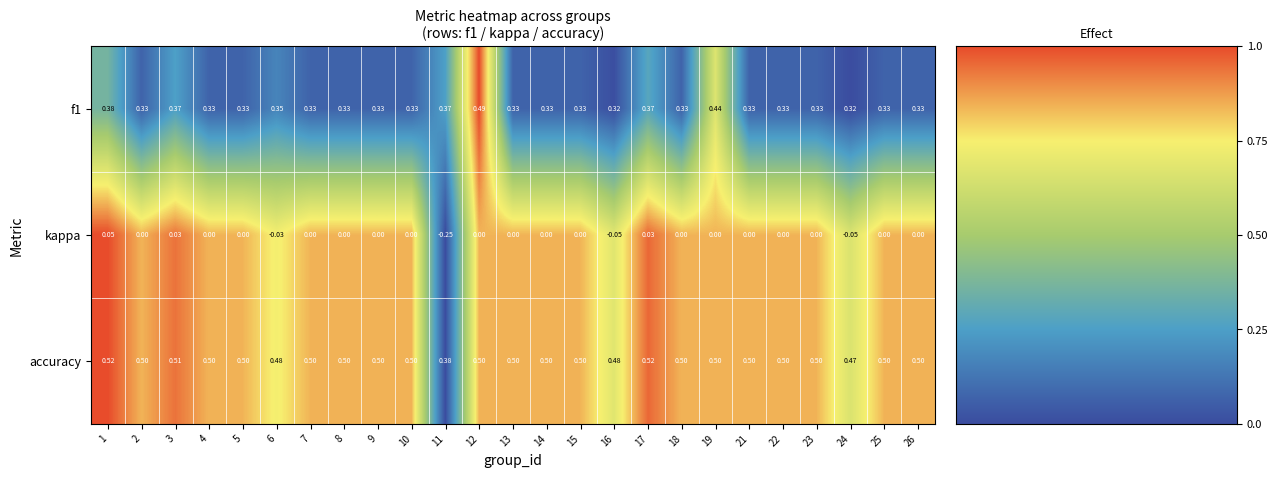

List the series in order of their peak value, lowest first.

kappa, f1, accuracy